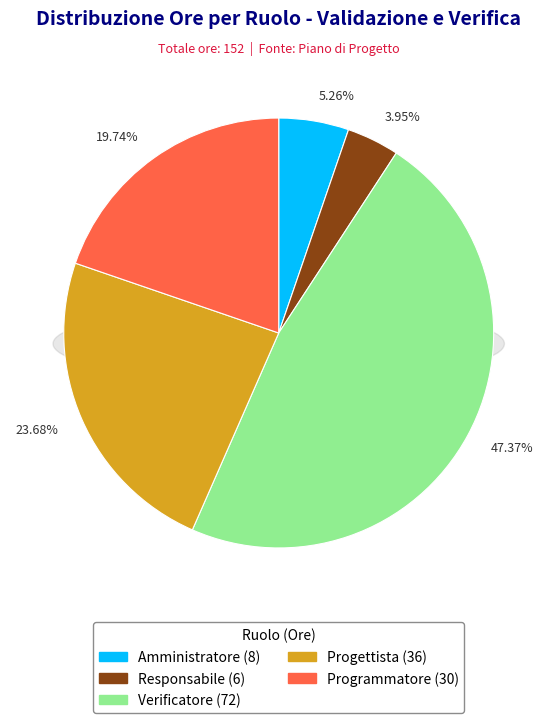

Is it true that Programmatore is 27% of the pie?

False